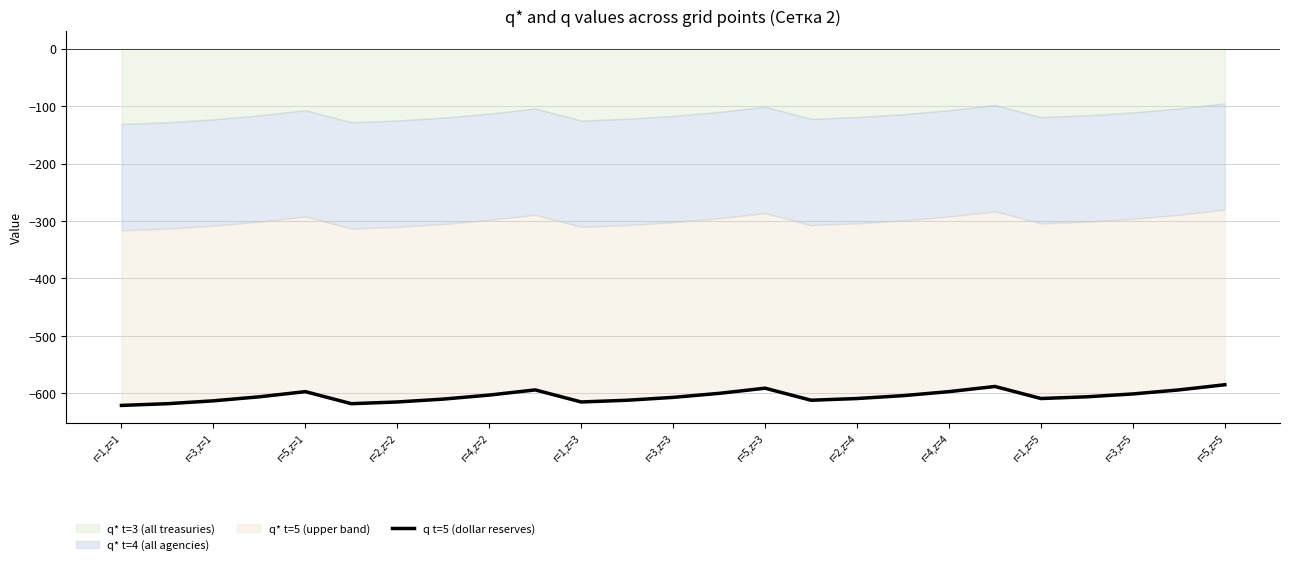

What position from the left is r=3,z=3?

13